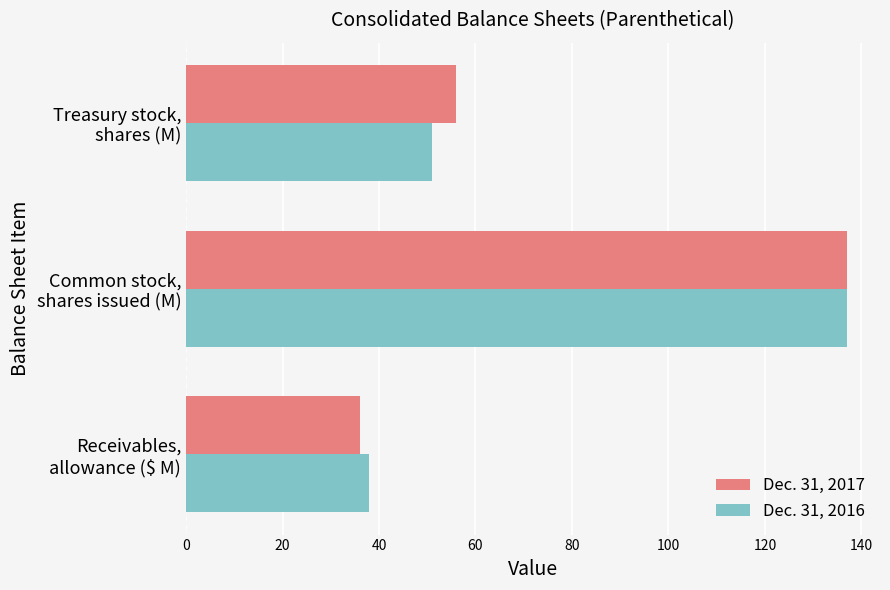

Count the number of categories in the chart.

3